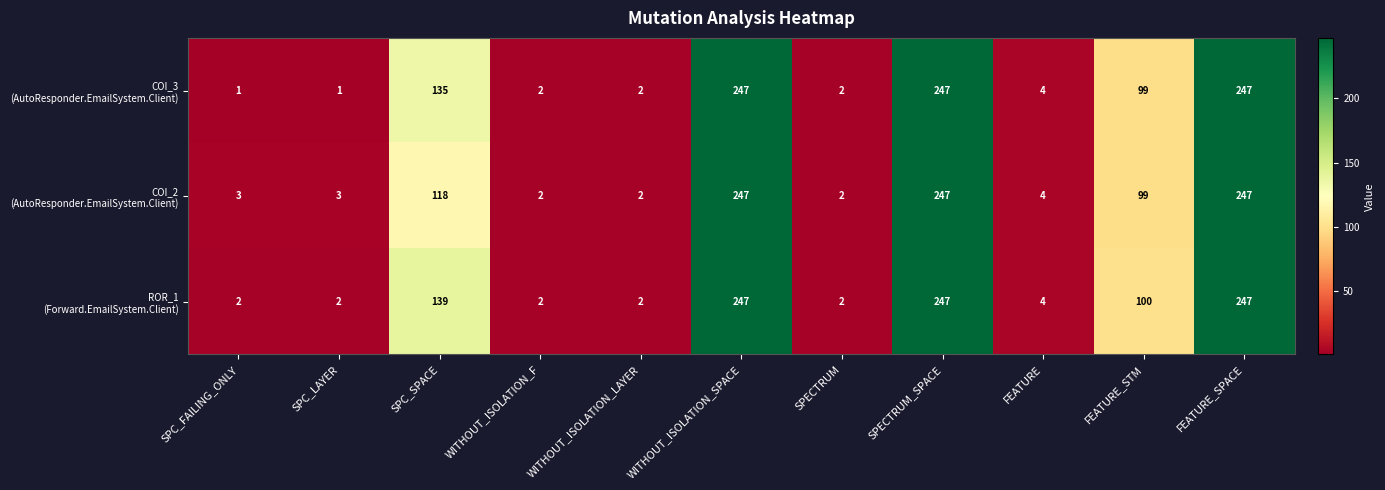

At how many categories does at least one series exceed 25?

5